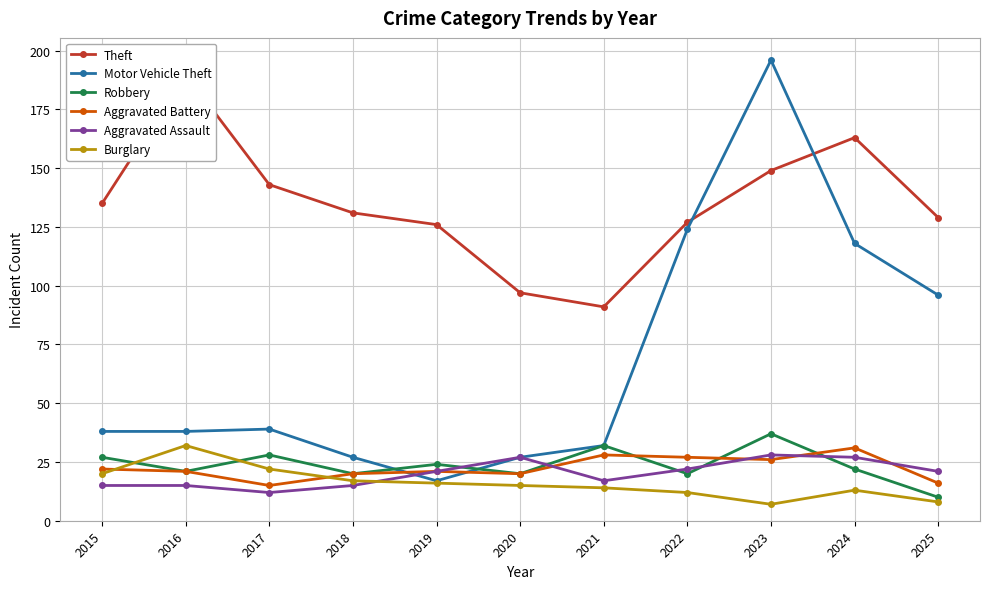

True or false: Aggravated Assault has more than 1 points higher than both neighbors.

True